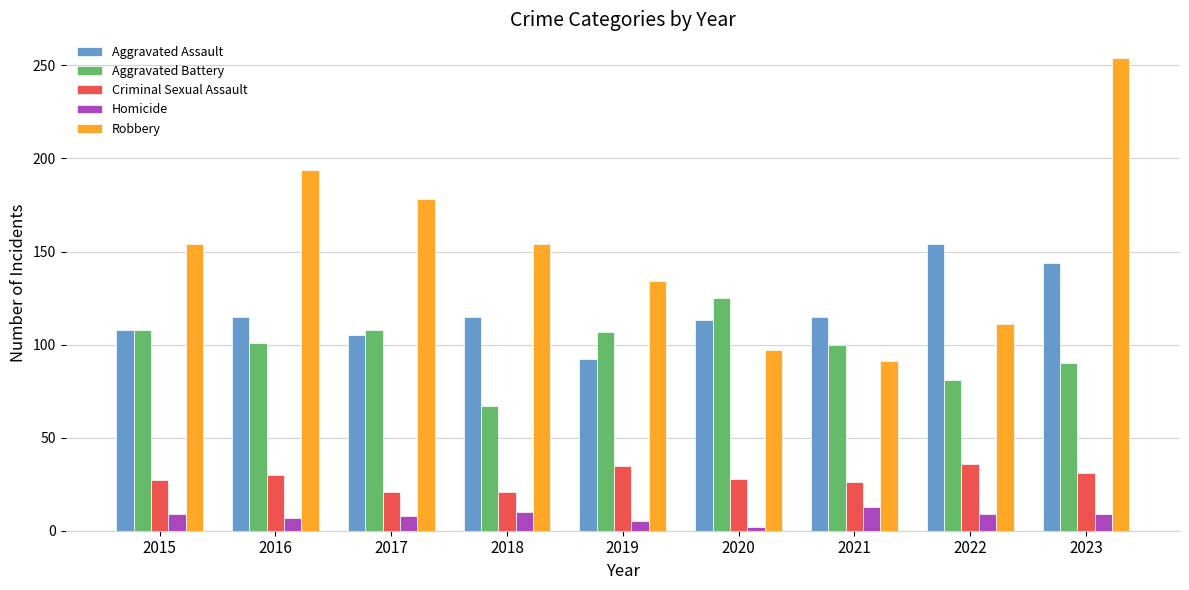

Which series has the largest range (max minus min)?

Robbery